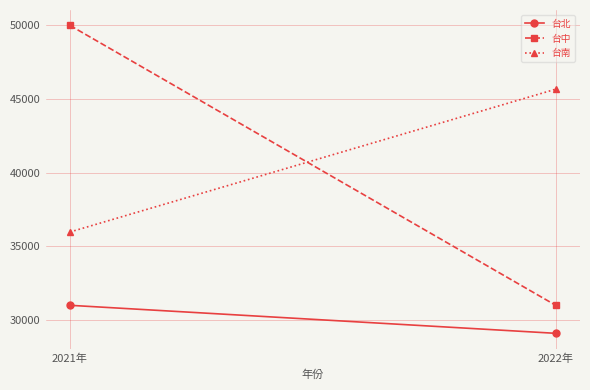

Is this an area chart (filled region under the line)?

No